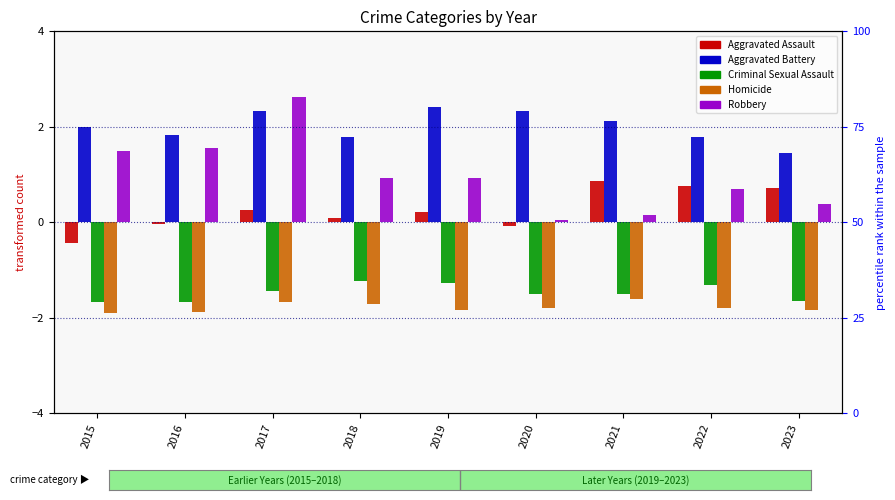

What is the sum of all Robbery values?

8.8